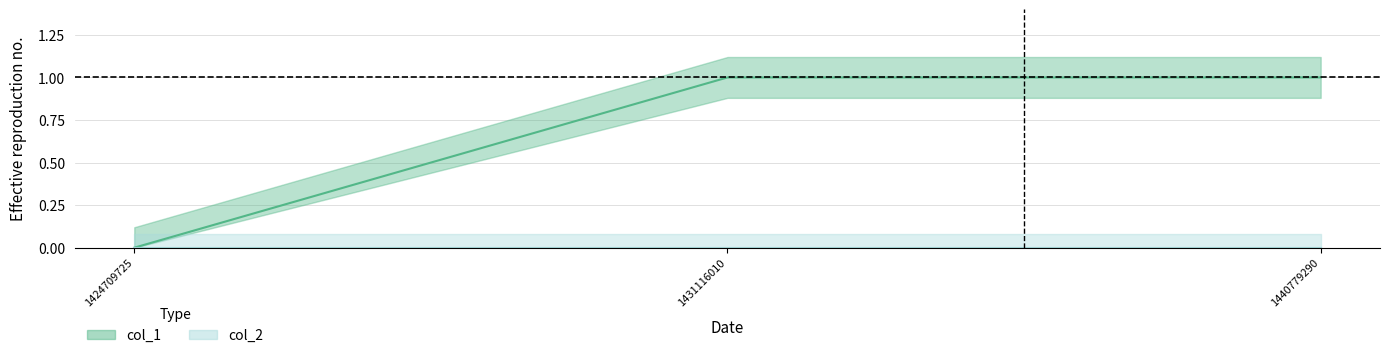

How many values are below 1?

1